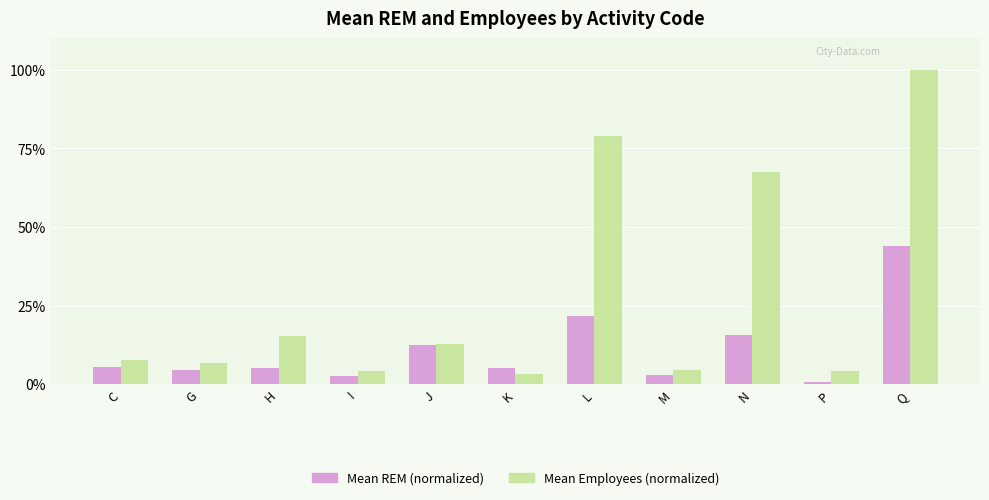

At which label does Mean Employees (normalized) reach its peak?

Q